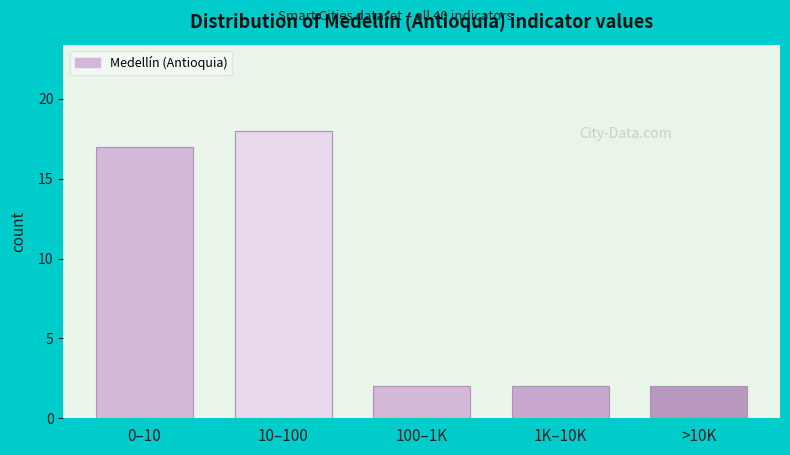

Reading left to right, list all the values displayed in this chart.

0–10=17	10–100=18	100–1K=2	1K–10K=2	>10K=2